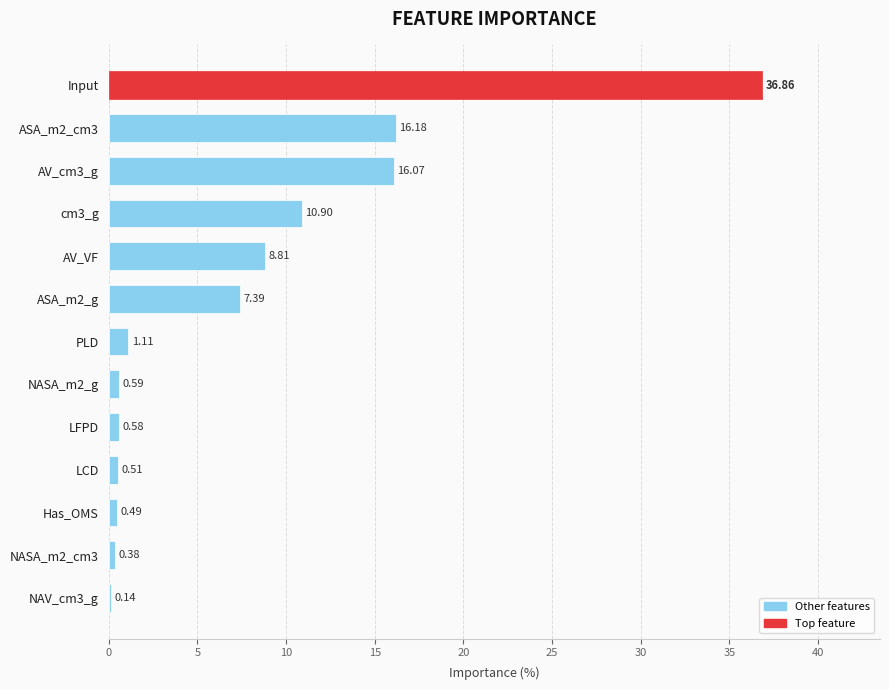

What is the average value?

7.7